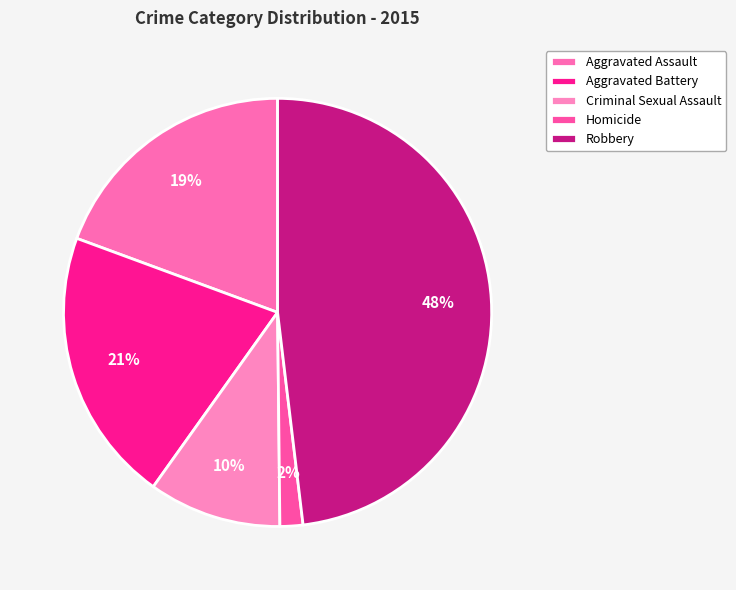

Count the number of slices in the pie.

5